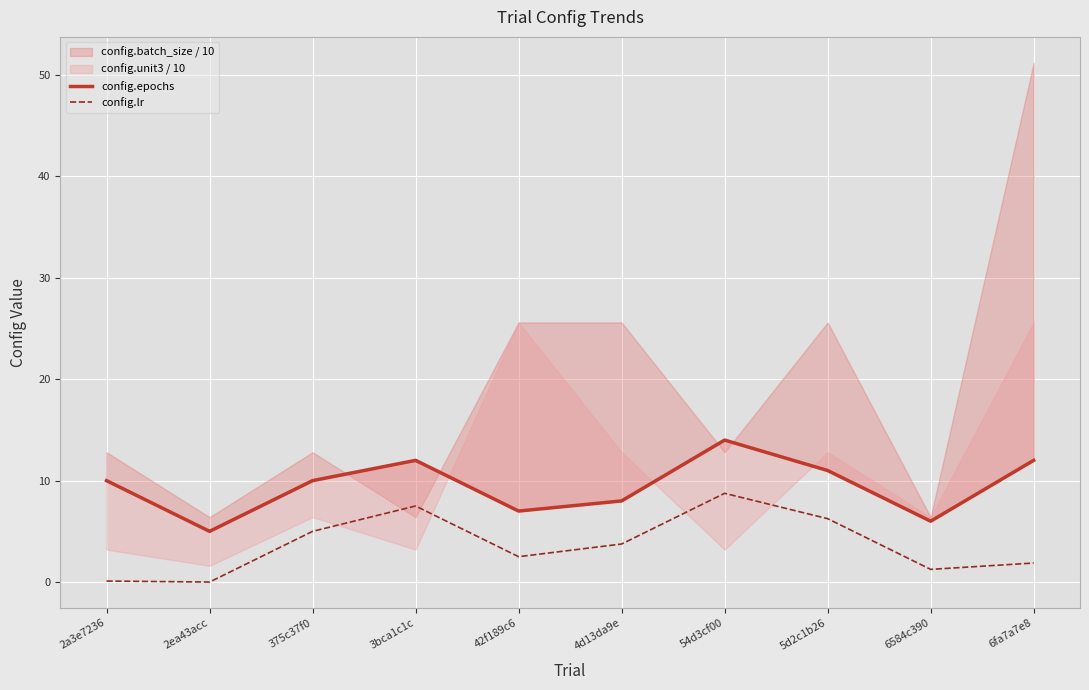

True or false: config.epochs and config.lr cross at least once.

False